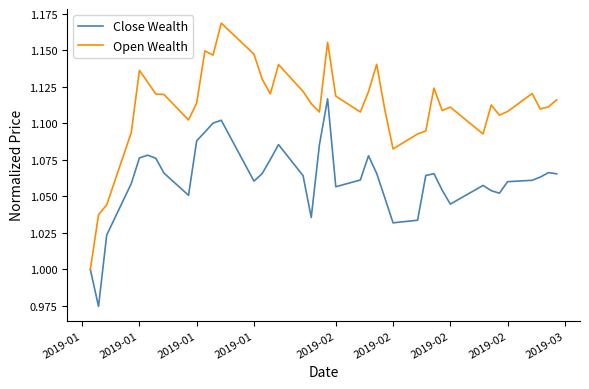

Which series has the largest total across all categories?

Open Wealth